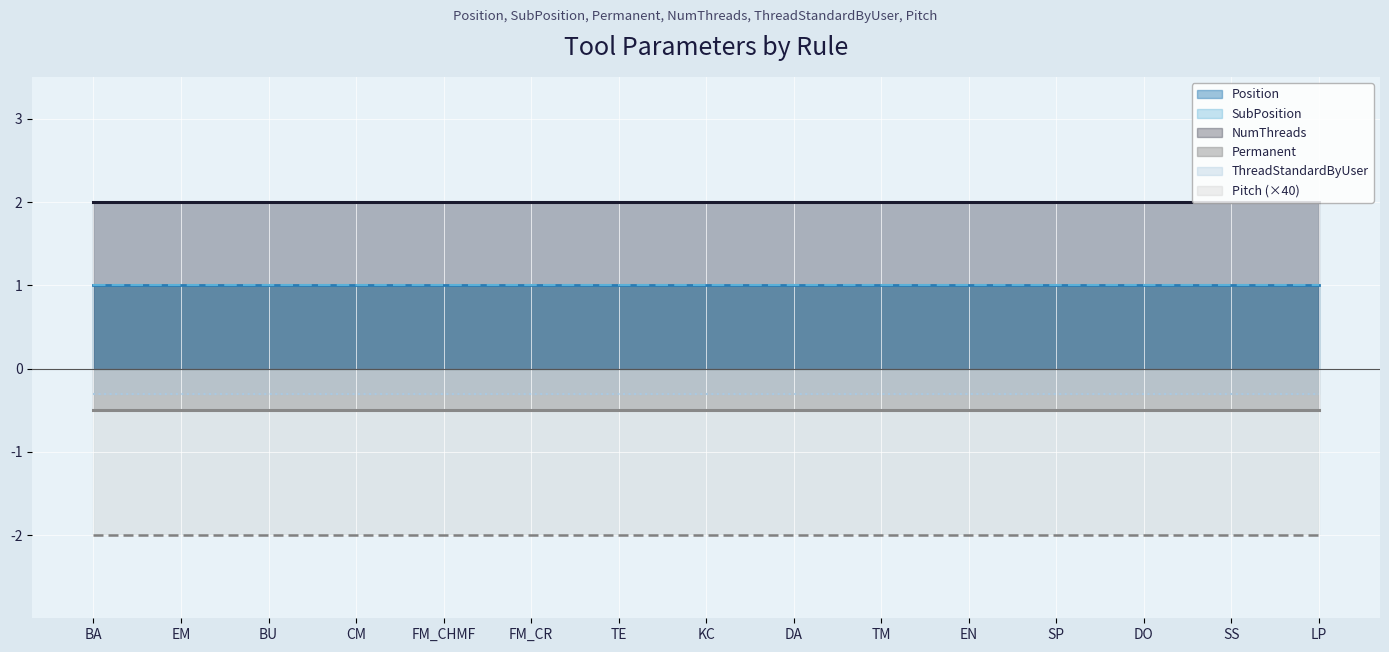

At which category does the chart reach its peak across all series?

BA